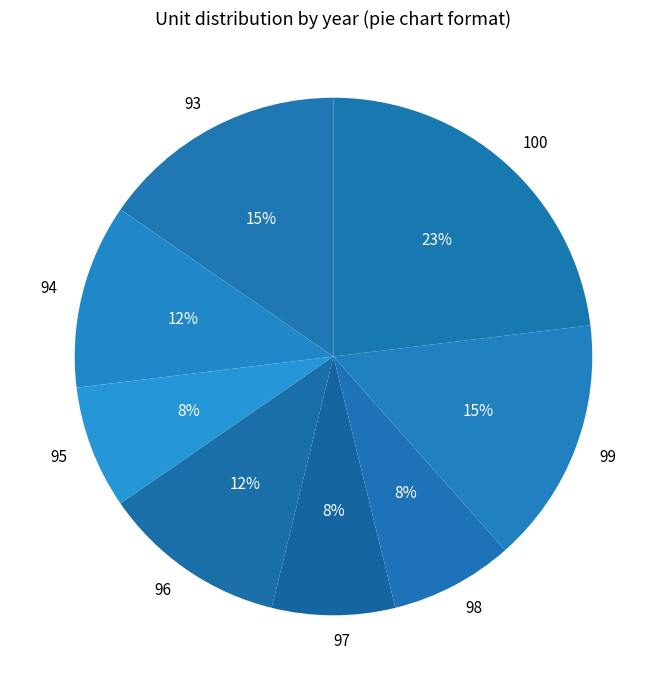

Which category has the biggest portion of the pie?

100